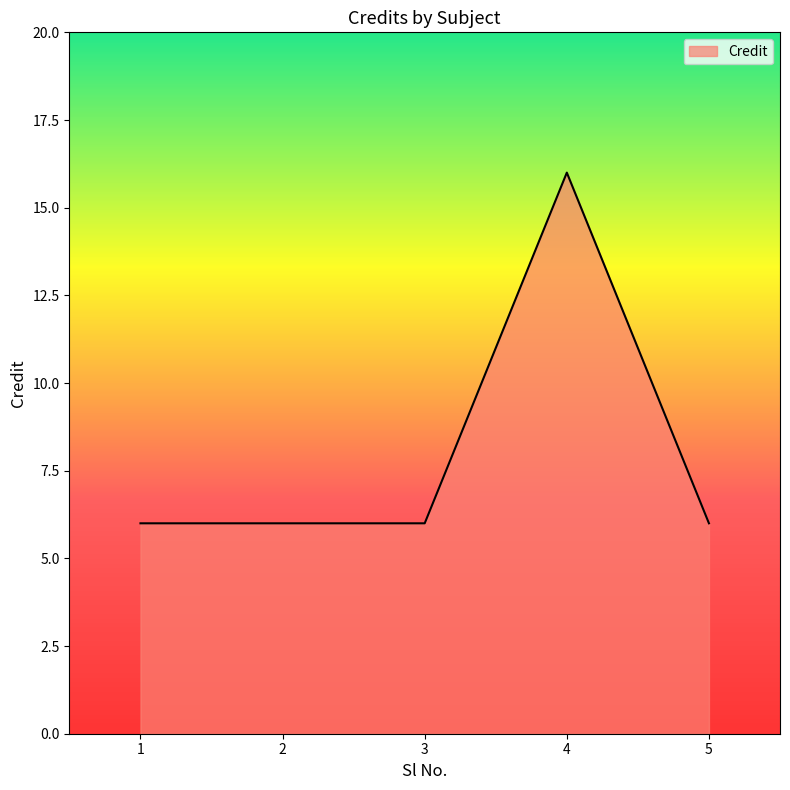

How many lines are shown in the chart?

1